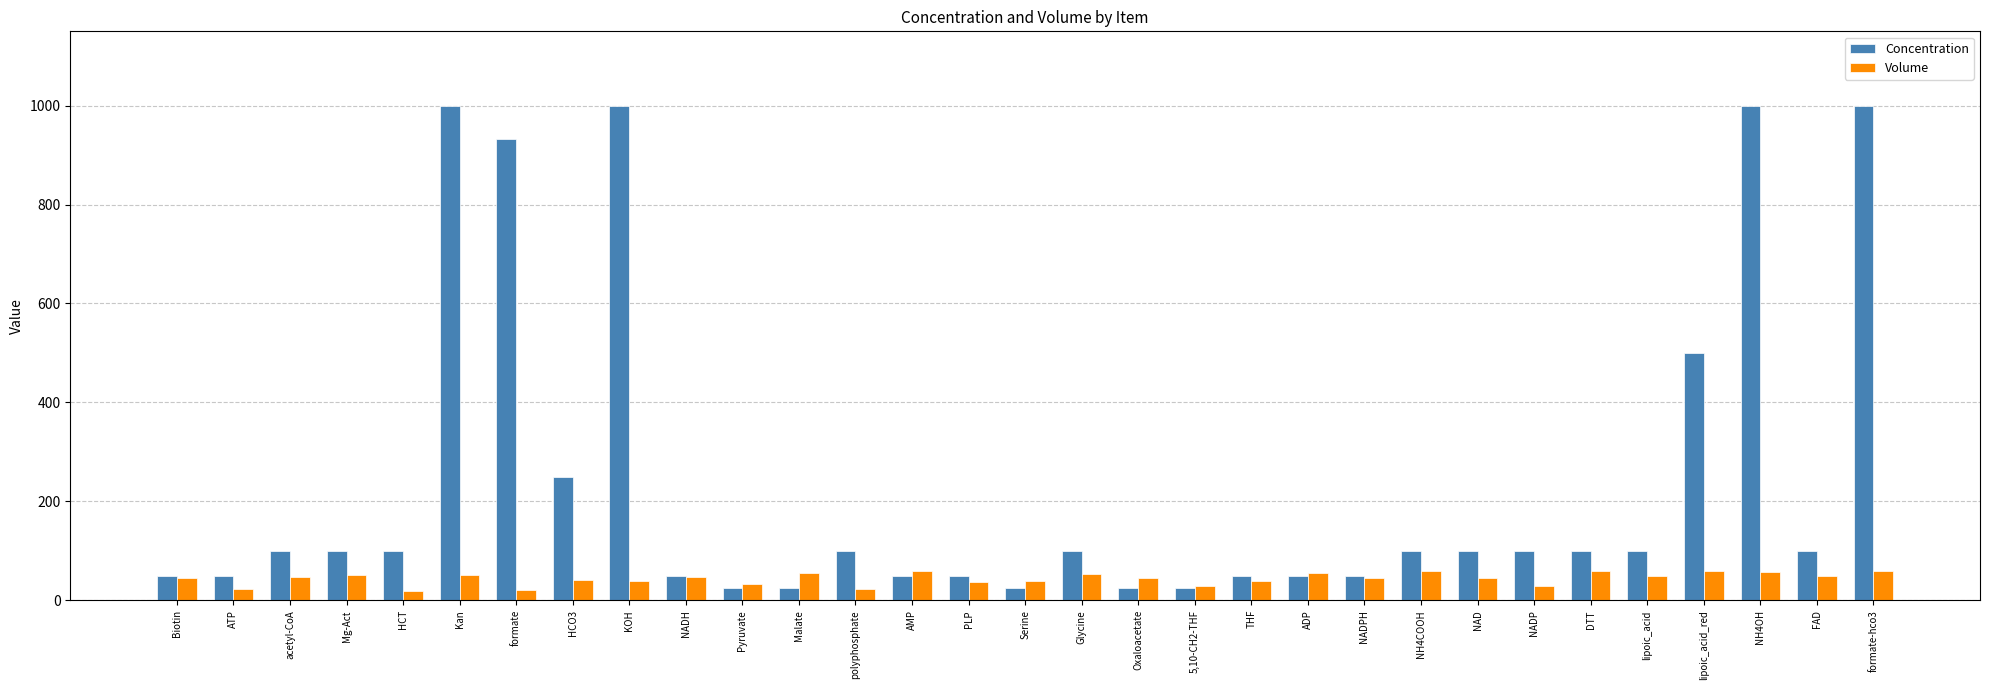

How many data points does each series have?

31